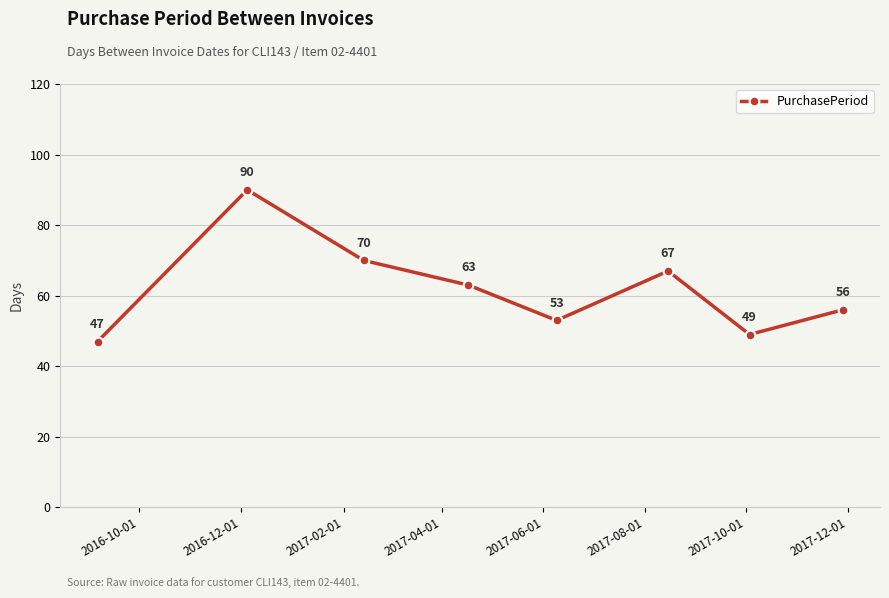

What is the value of the 3rd point from the left?

70